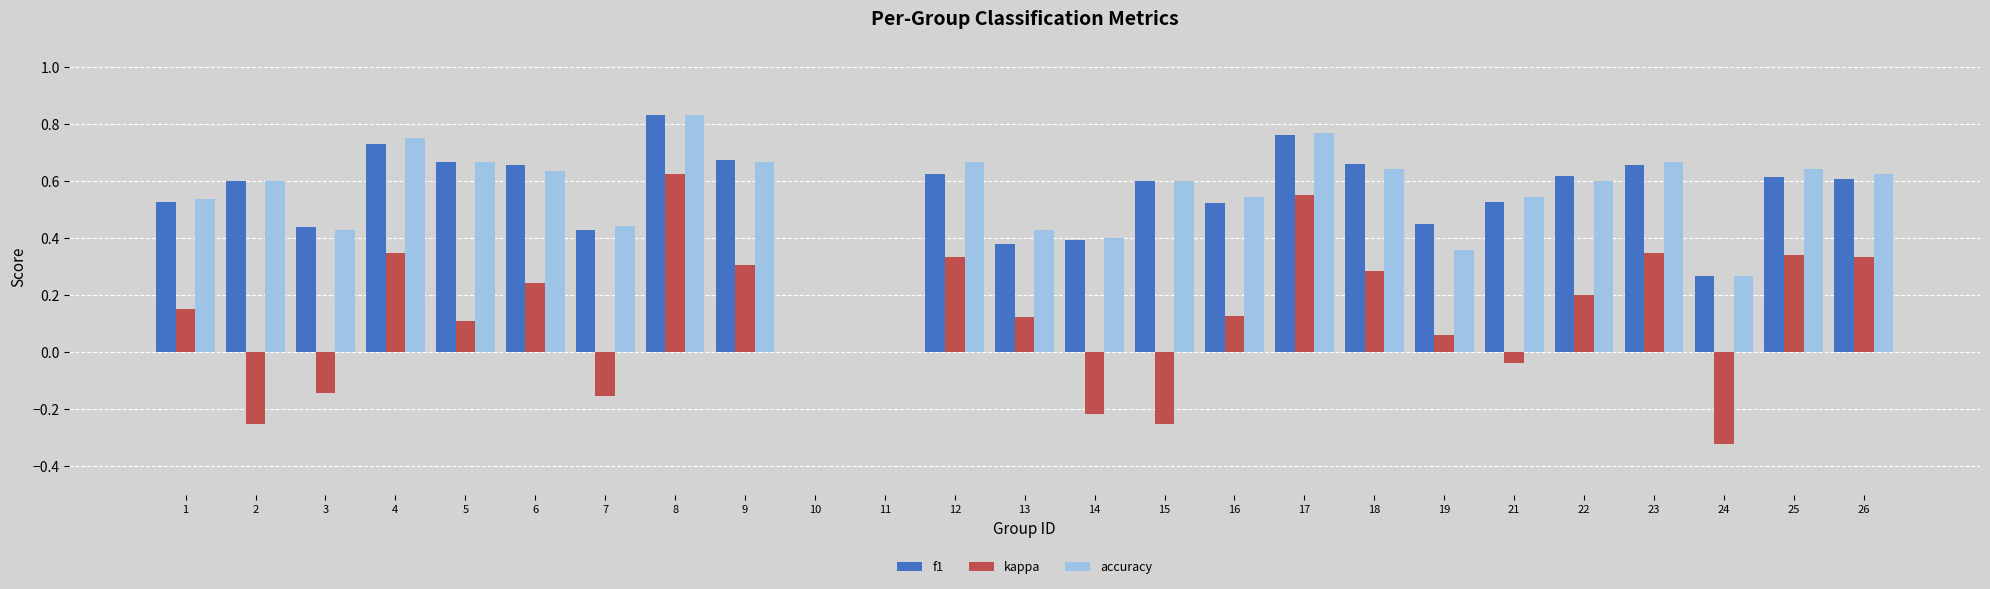

Which series changed the most between 4 and 17?

kappa